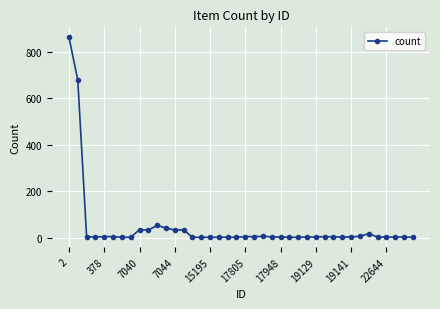

What is the maximum value shown in the chart?

862